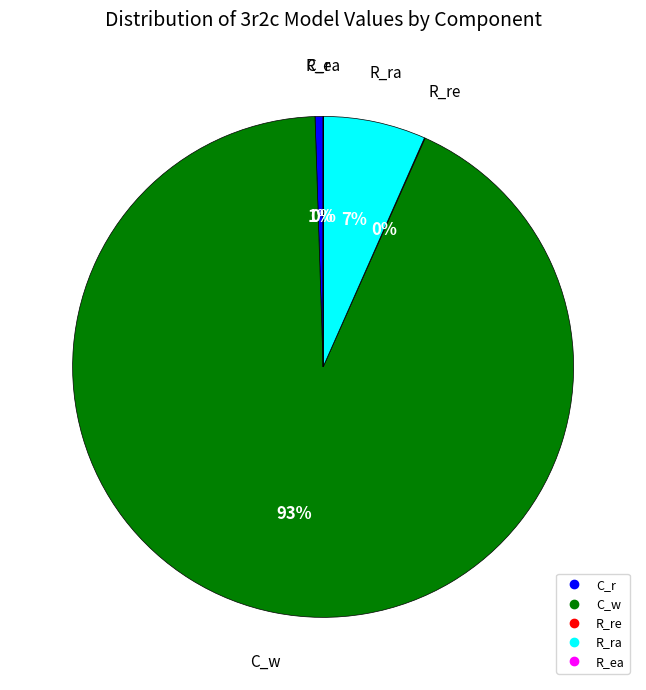

Which slice is the largest?

C_w